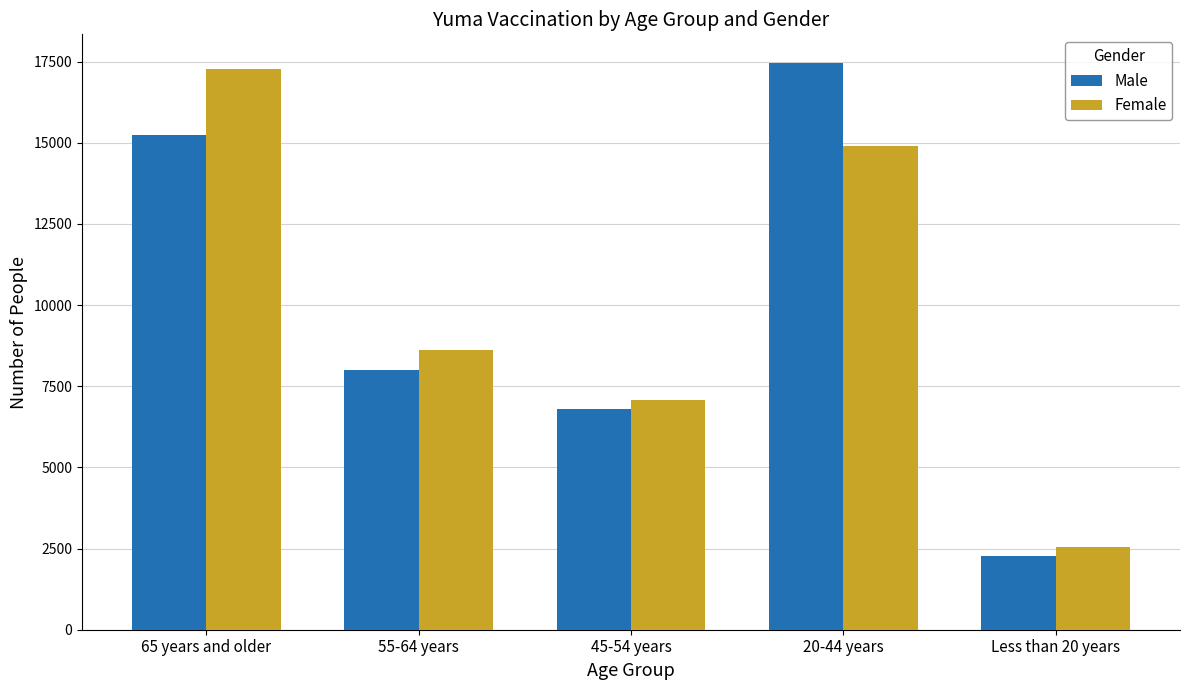

Reading left to right, transcribe all the data shown in this chart.

Male: 65 years and older=15238	55-64 years=7998	45-54 years=6808	20-44 years=17467	Less than 20 years=2285
Female: 65 years and older=17287	55-64 years=8604	45-54 years=7069	20-44 years=14906	Less than 20 years=2541